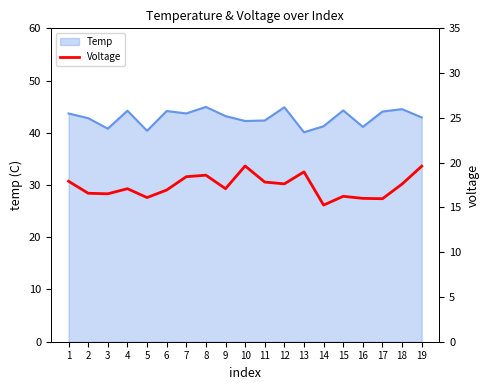

At which category does the chart reach its minimum across all series?

14